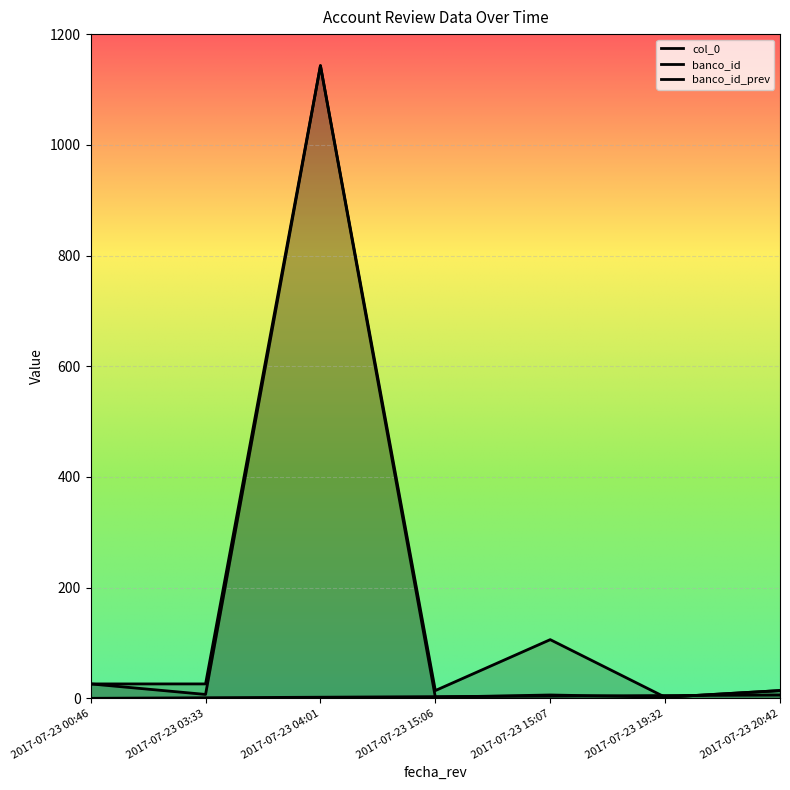

What position from the left is 2017-07-23 00:46?

1